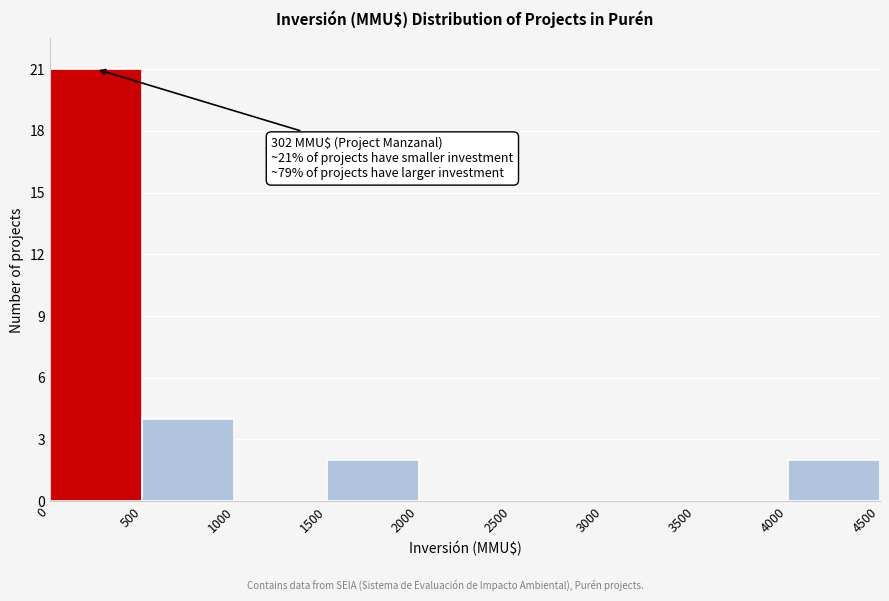

Over which range of the x-axis is the bar tallest?

0 to 500